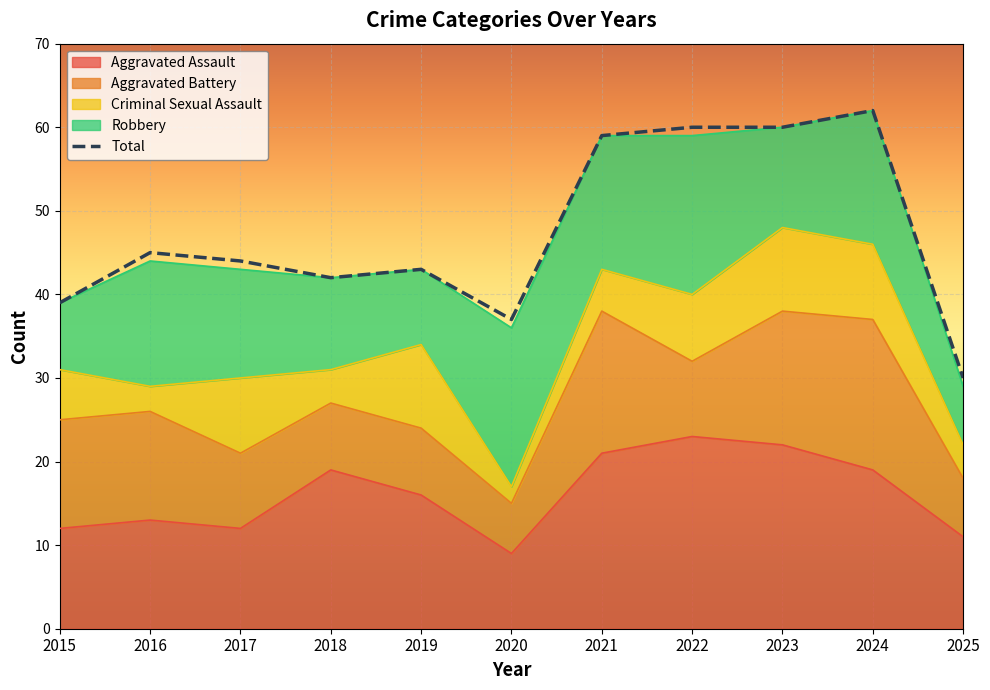

What is the ratio of the value at 2023 to the value at 2019?

1.4